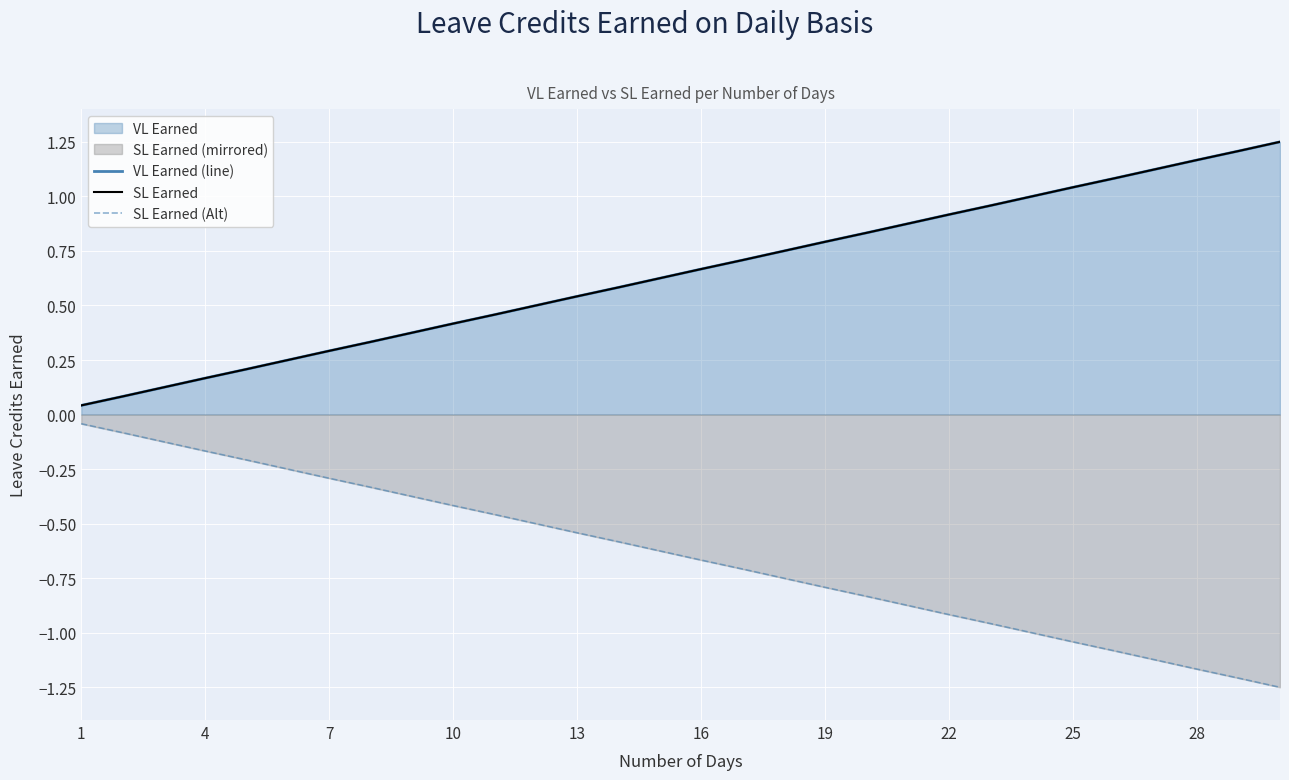

True or false: SL Earned has more than 2 interior local peaks.

False